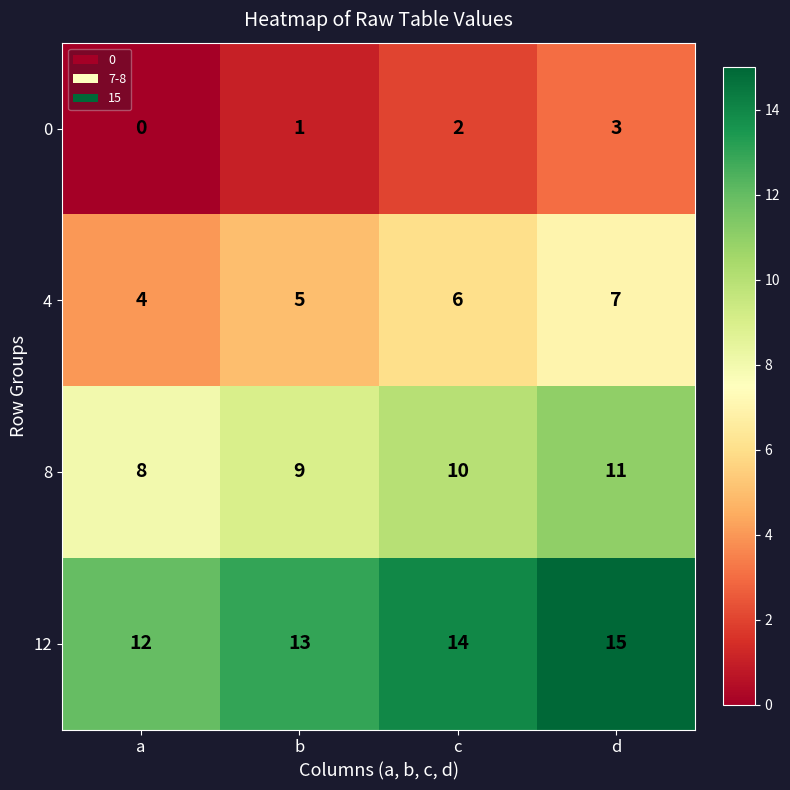

What is the greatest value displayed?

15